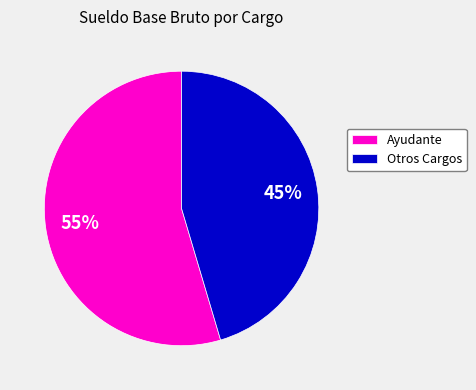

To the nearest percent, what is the average slice percentage?

50%